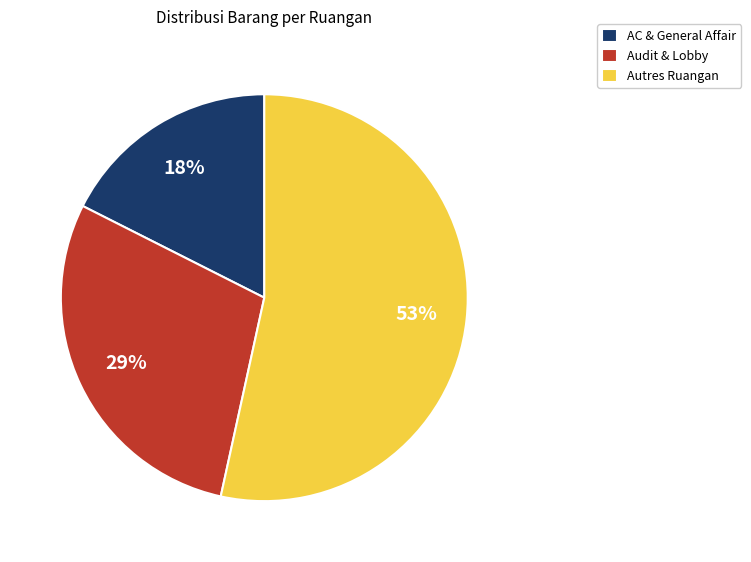

How many slices are in this pie chart?

3